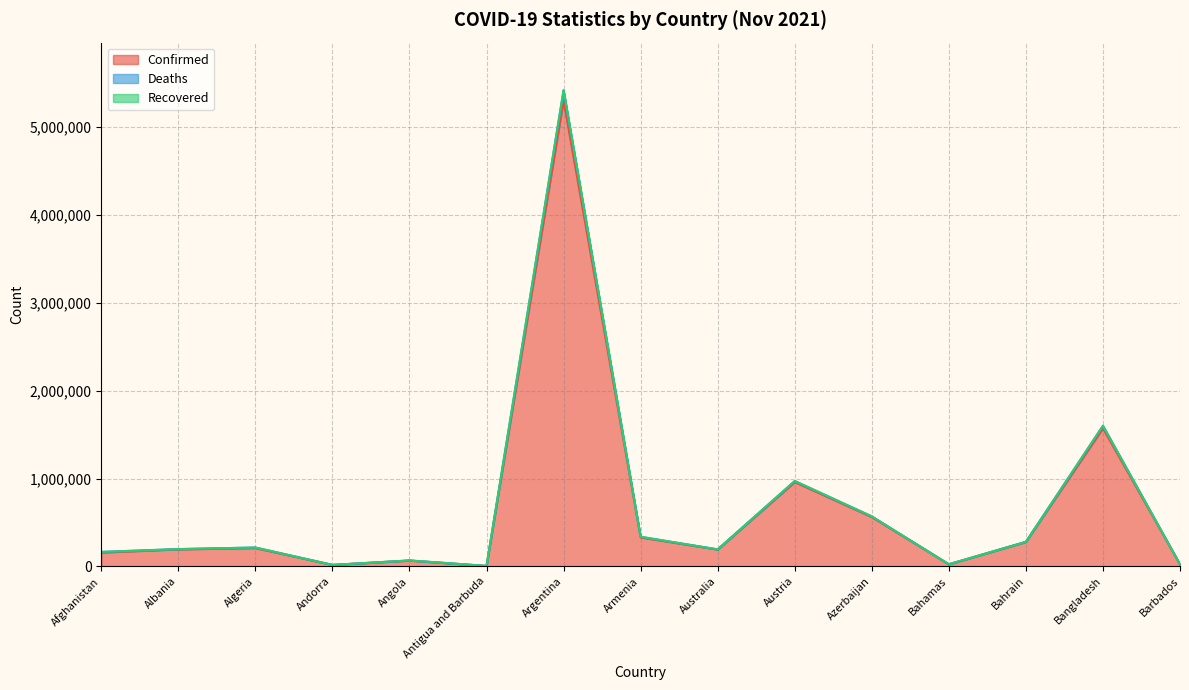

What is the sum of the Confirmed values at Armenia and Bangladesh?

1901464